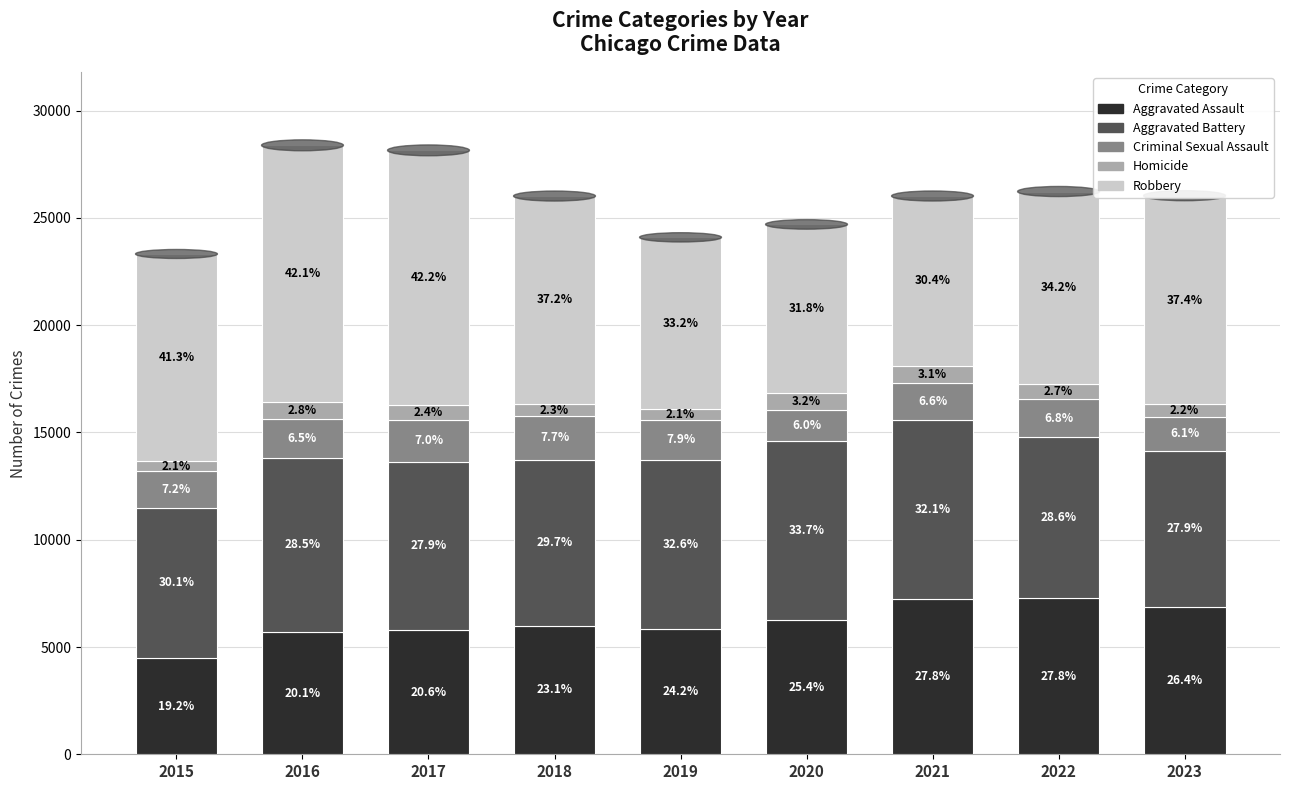

At how many categories does at least one series exceed 5368?

9